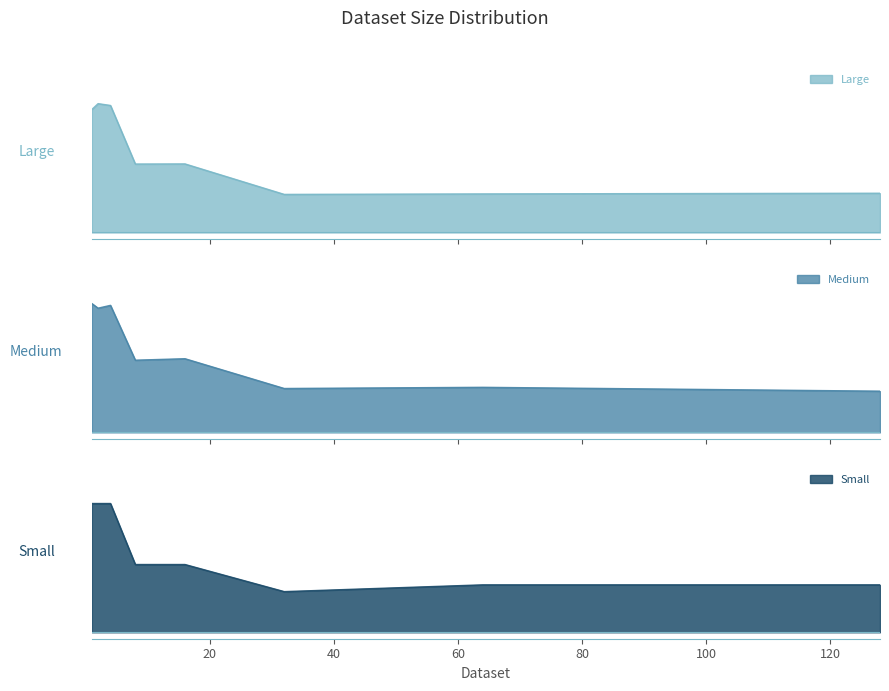

The Large series shows 1.0 at 4.0. True or false?

True